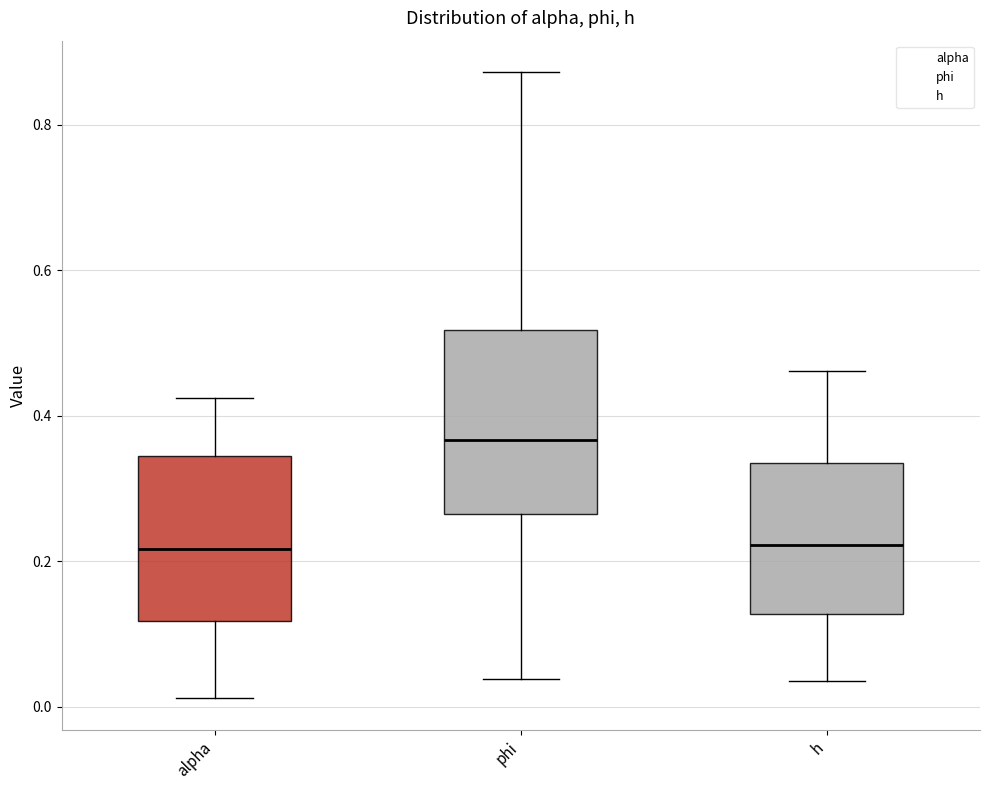

Reading left to right, read every box against the y-axis: the position of its median line, the range the box covers, and the ends of its whiskers. The values are not printed on the chart, so give them approximately, as read against the axis.

alpha: median 0.22, box 0.12 to 0.34, whiskers 0.02 to 0.42
phi: median 0.36, box 0.26 to 0.52, whiskers 0.04 to 0.88
h: median 0.22, box 0.12 to 0.34, whiskers 0.04 to 0.46